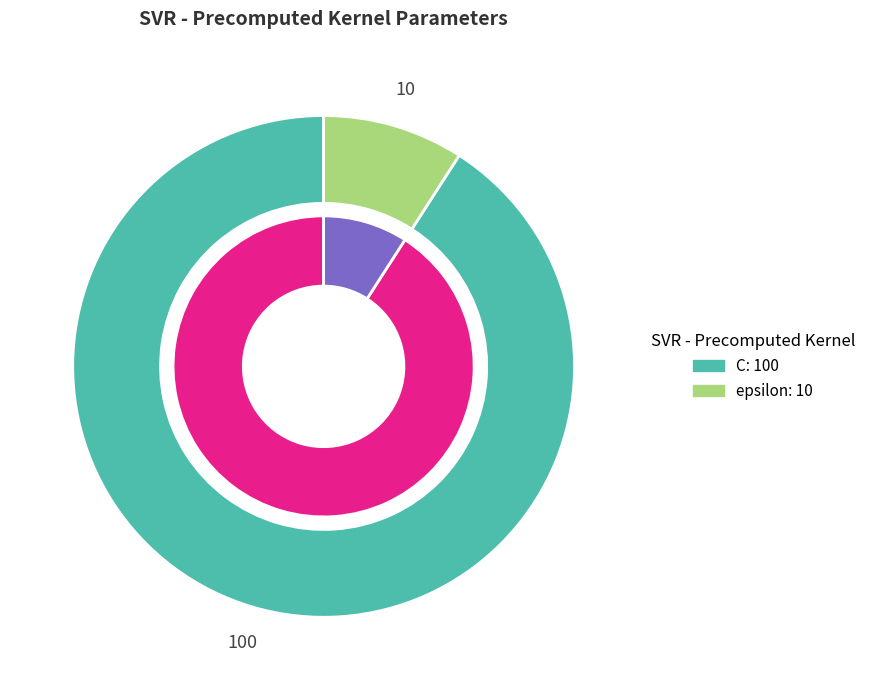

True or false: C accounts for 91% of the total.

True